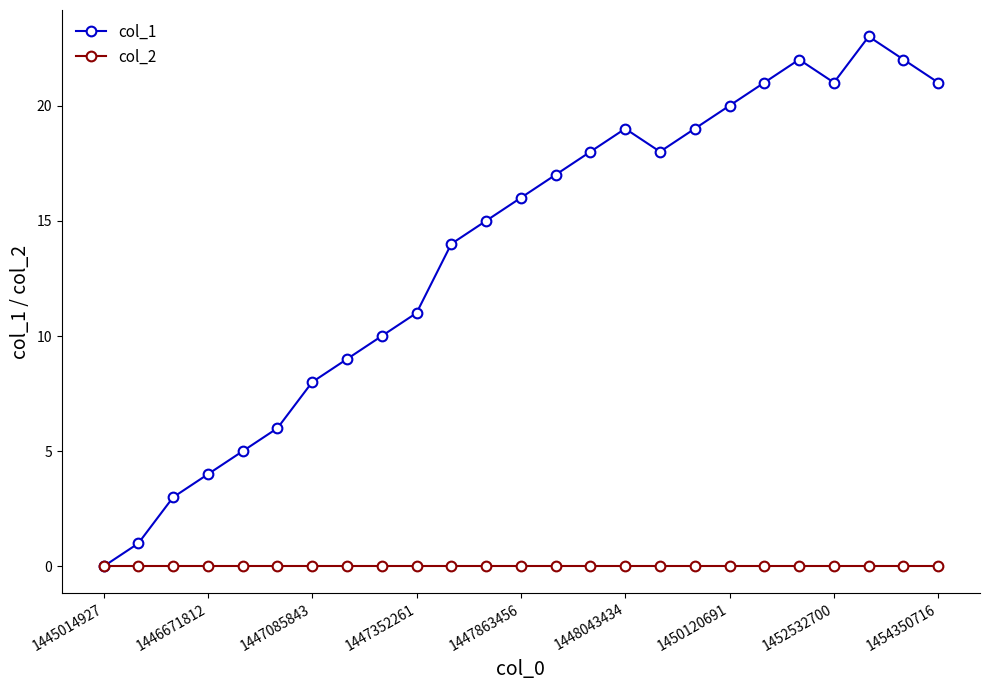

Which series has the largest total across all categories?

col_1